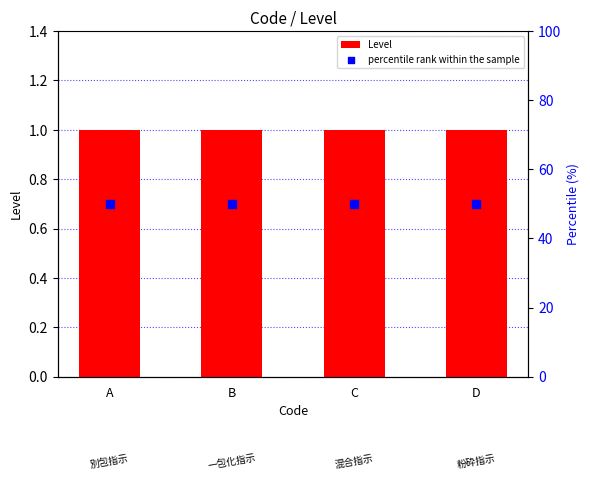

What are all the series names shown in the legend?

Level, percentile rank within the sample